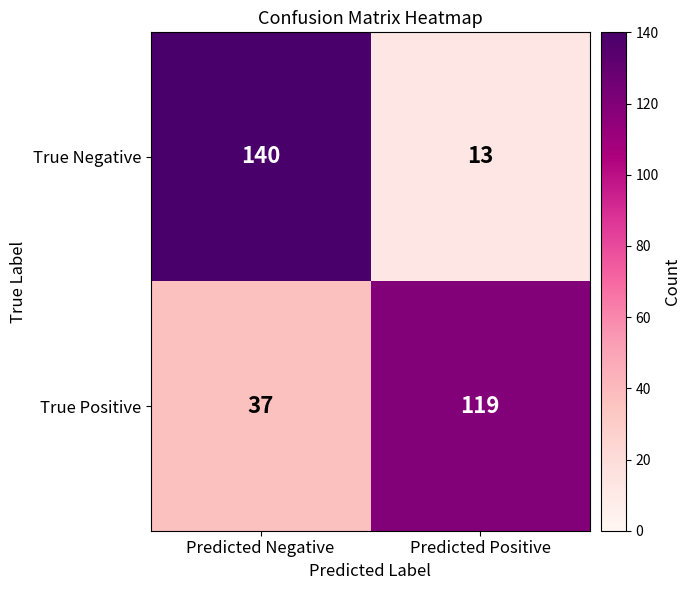

How many data points does each series have?

2